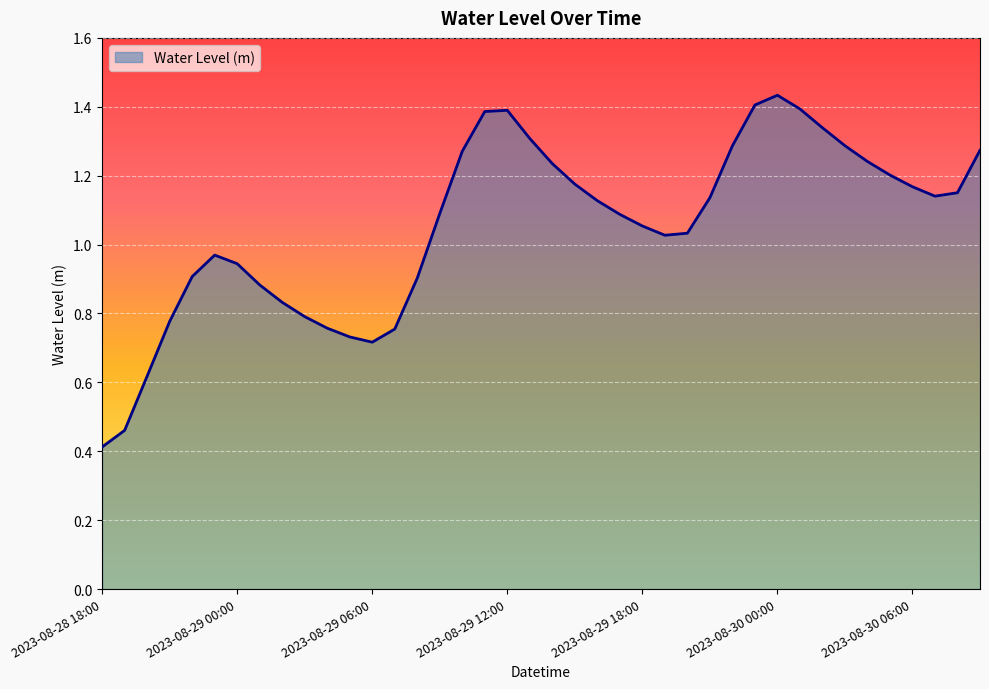

What is the minimum value shown in the chart?

0.4